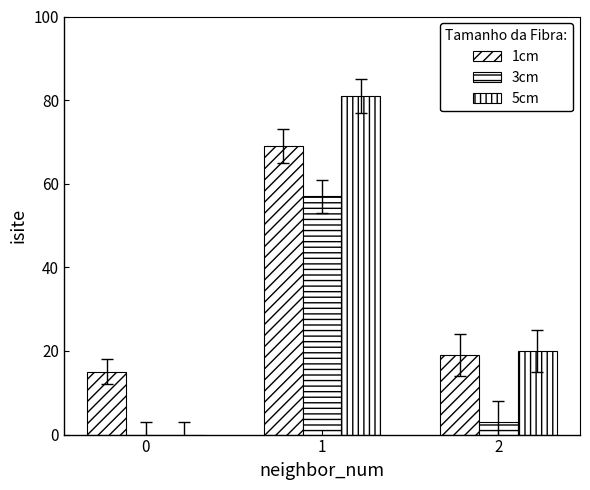

What is the sum of the 5cm values at 0 and 2?

20